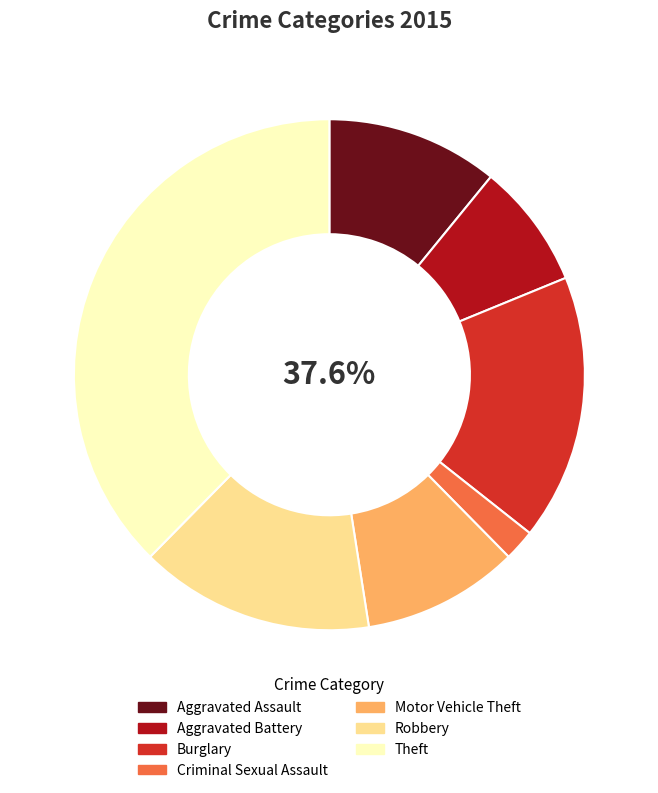

Which slice is the largest?

Theft